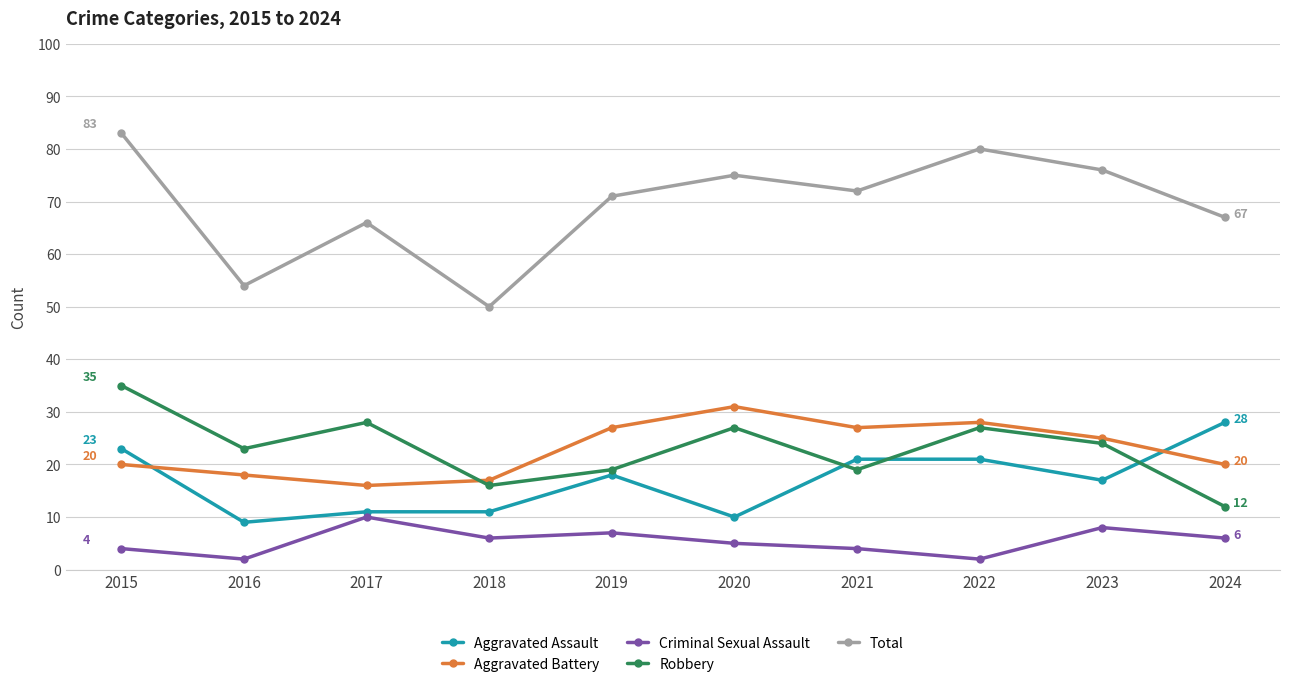

How many values in the Total series are below 72?

5